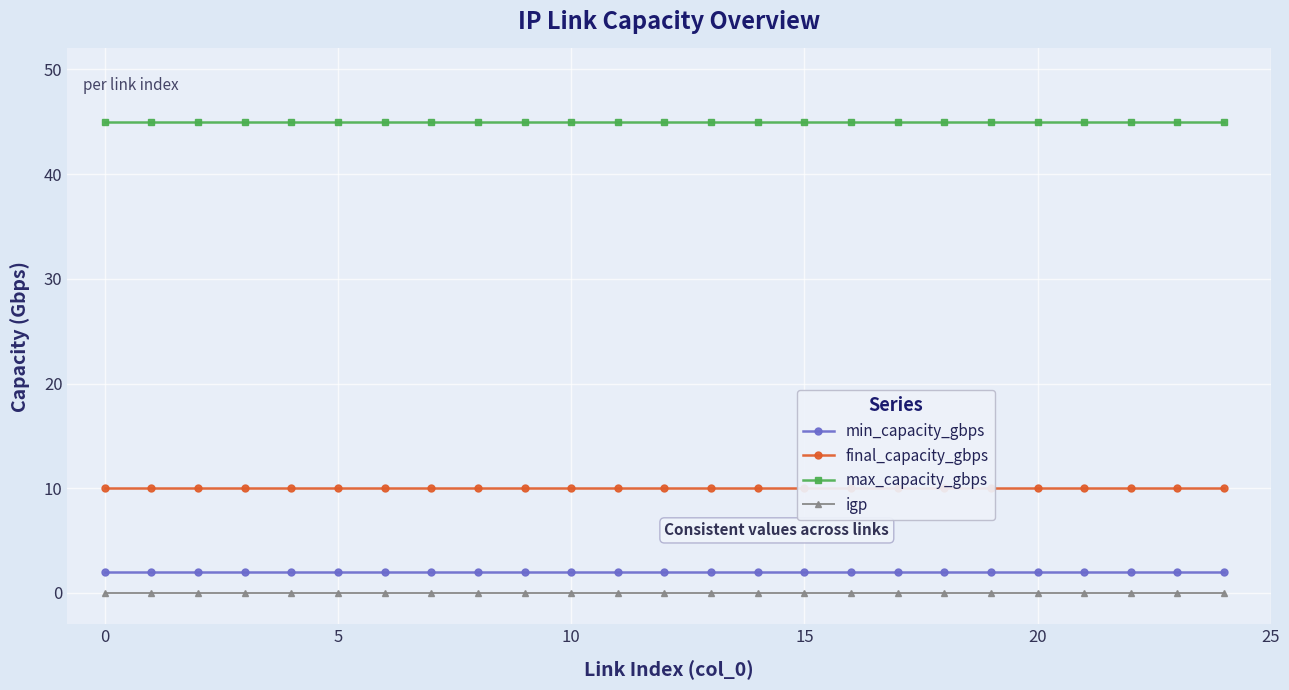

True or false: igp and final_capacity_gbps intersect in this chart.

False